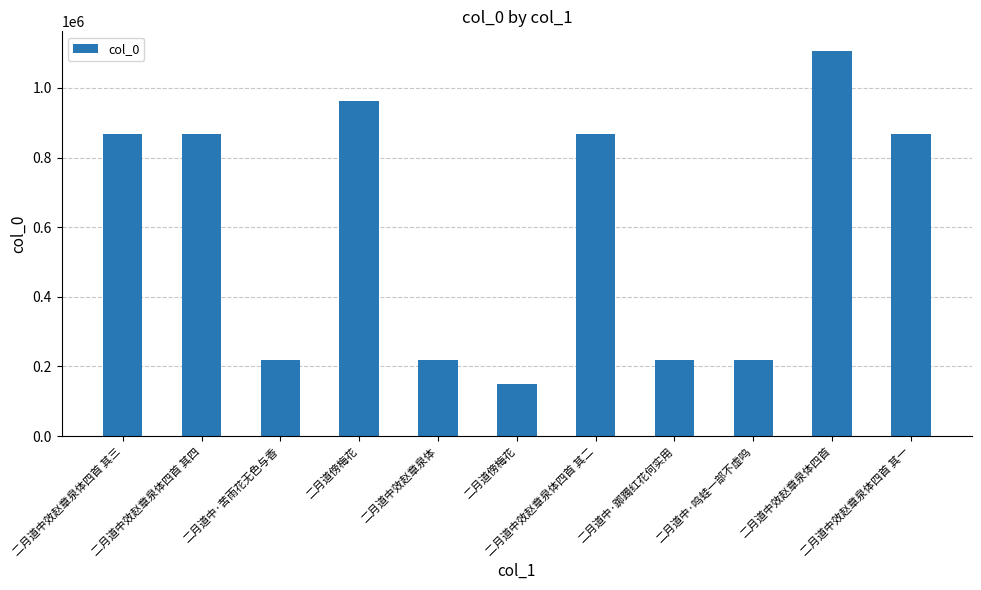

What is the difference between the second highest and second lowest values?

743270